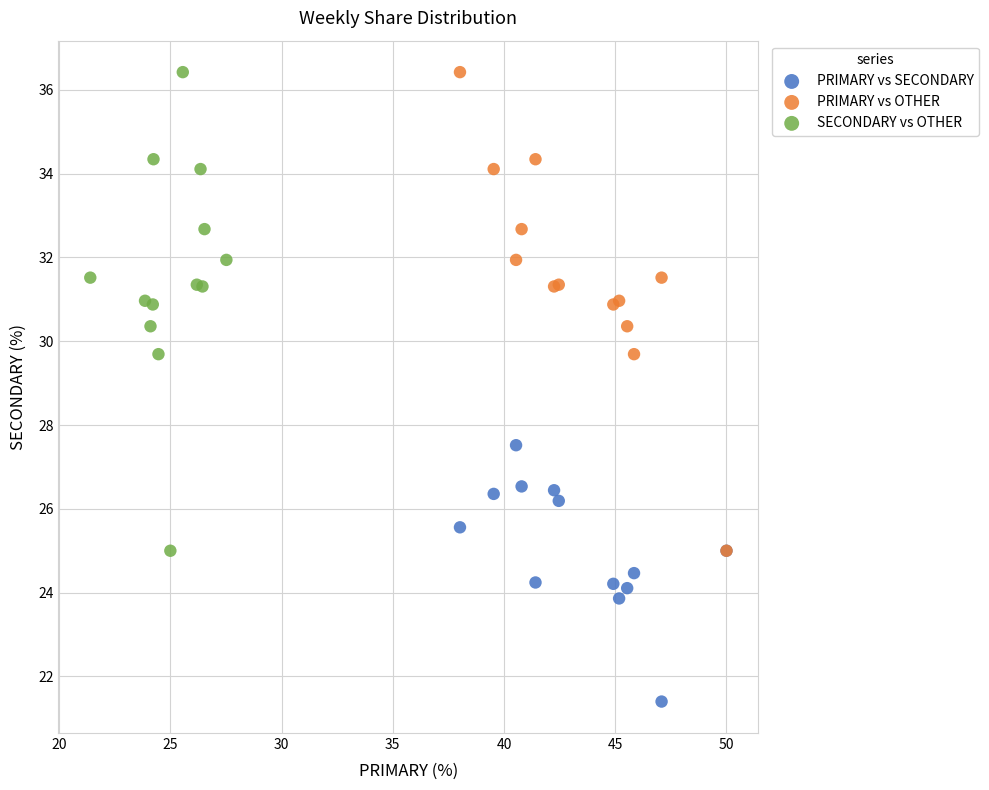

Which series reaches the minimum Y coordinate?

PRIMARY vs SECONDARY